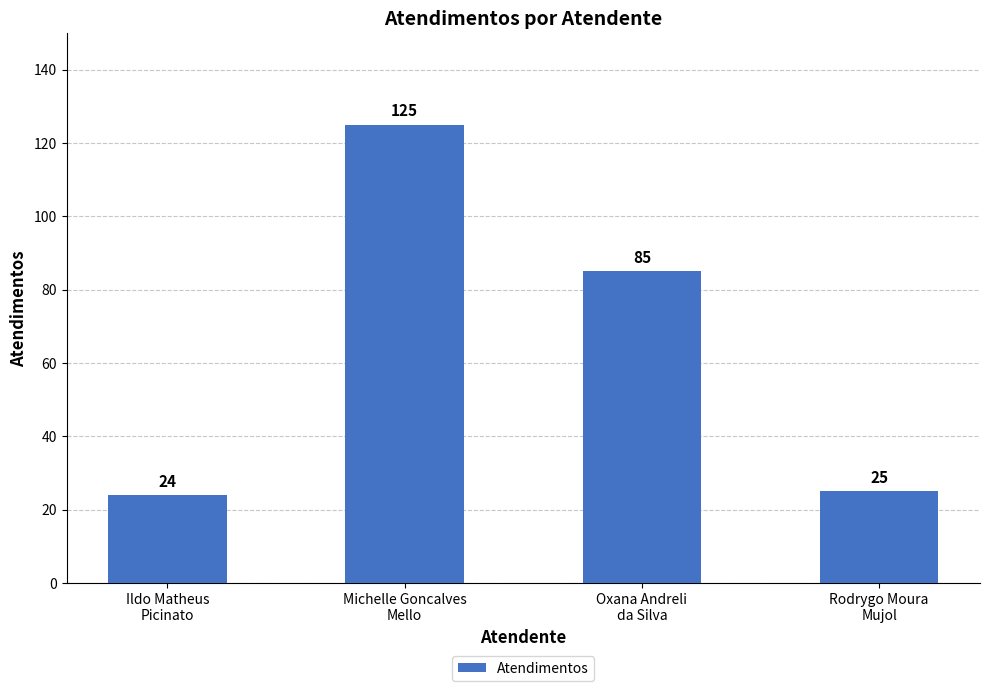

How many series are shown in this chart?

1